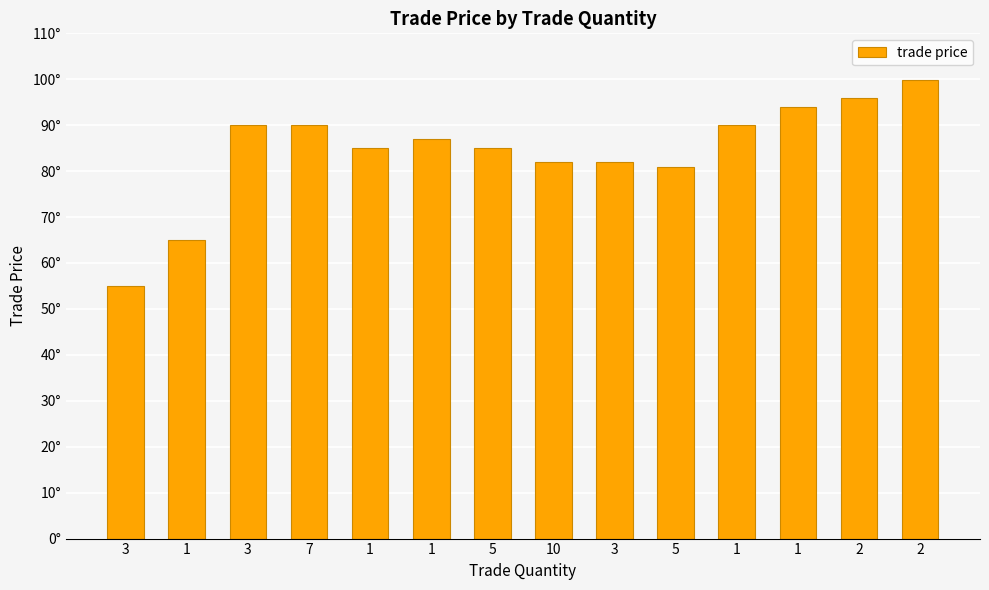

Reading right to left, list all the values displayed in this chart.

99.9	96.0	94.0	90.0	81.0	82.0	82.0	85.0	87.0	85.0	90.0	90.0	65.0	55.0